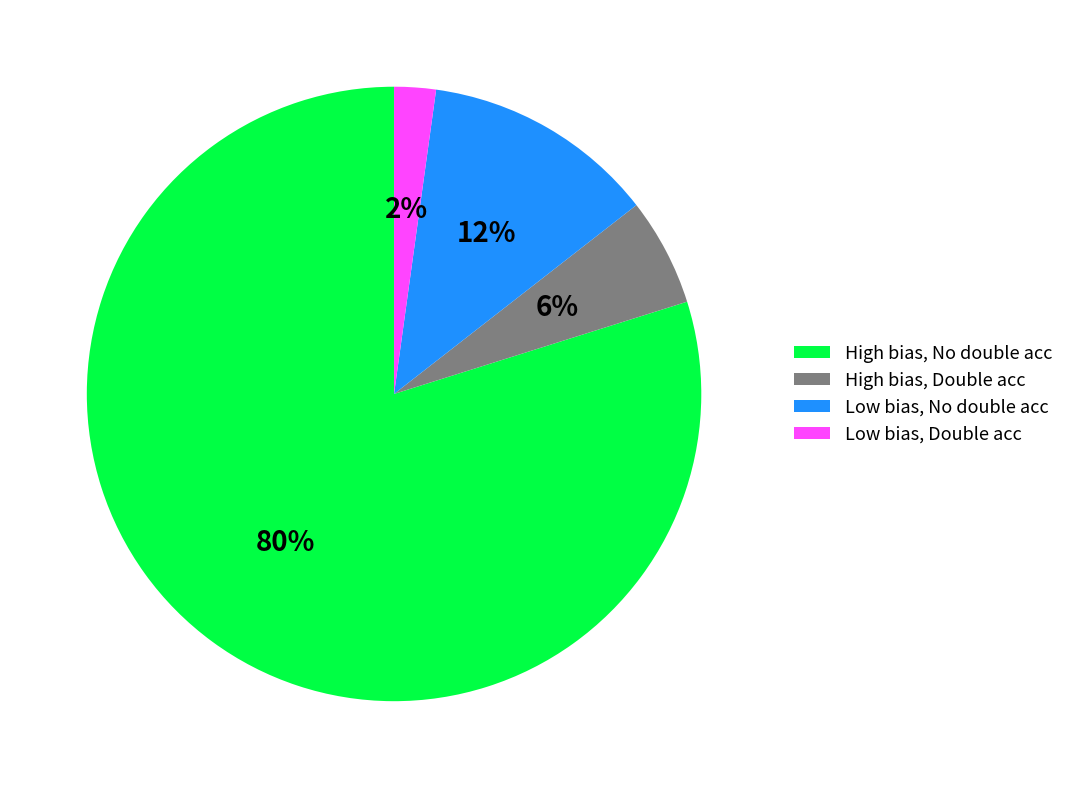

To the nearest percent, what portion does Low bias, No double acc represent?

12%